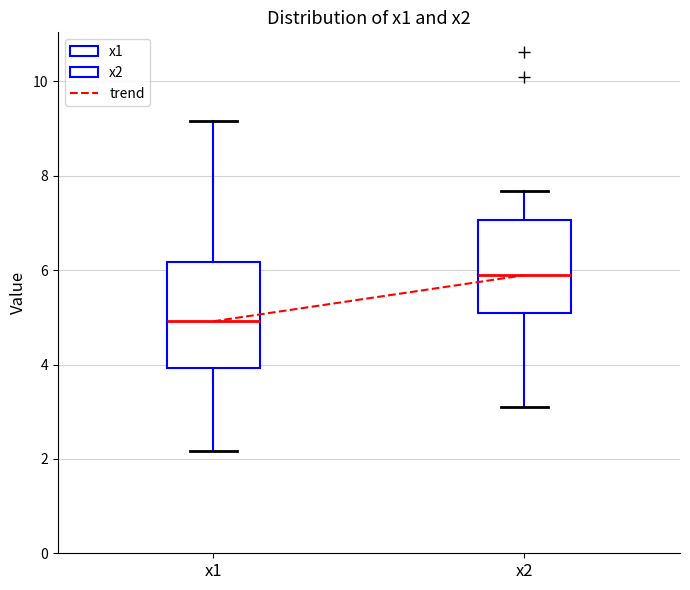

Reading left to right, read every box against the y-axis: the position of its median line, the range the box covers, and the ends of its whiskers. The values are not printed on the chart, so give them approximately, as read against the axis.

x1: median 5.0, box 4.0 to 6.2, whiskers 2.2 to 9.2
x2: median 5.8, box 5.0 to 7.0, whiskers 3.2 to 7.6